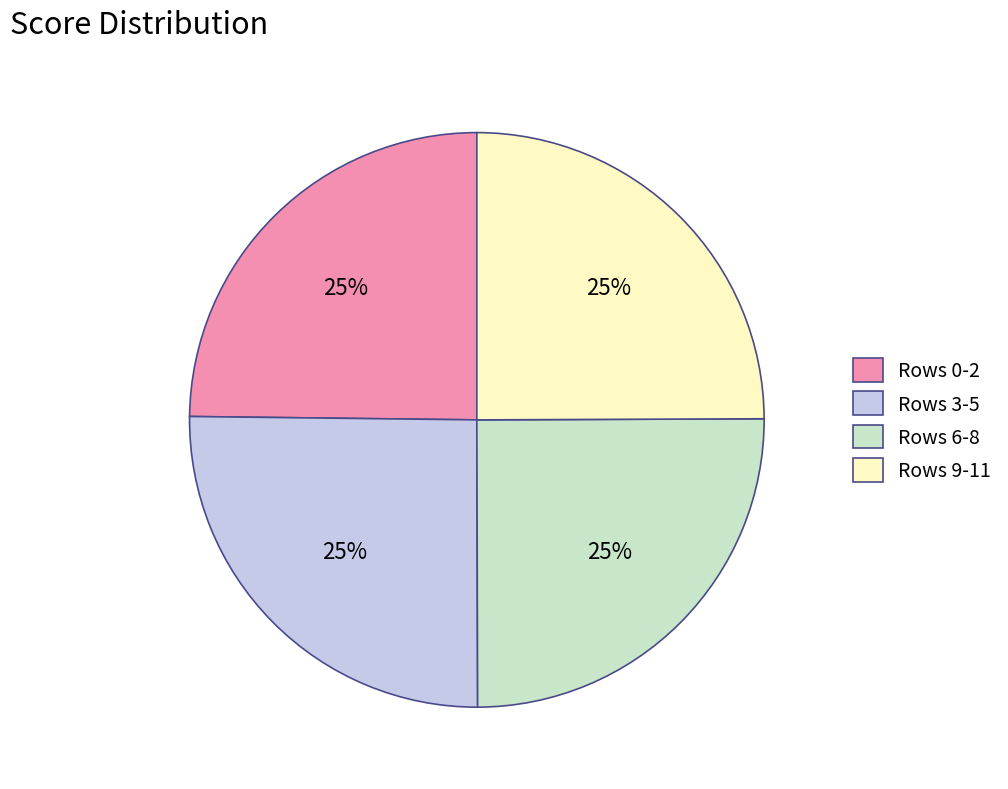

To the nearest percent, what is the combined percentage of Rows 9-11 and Rows 3-5?

50%